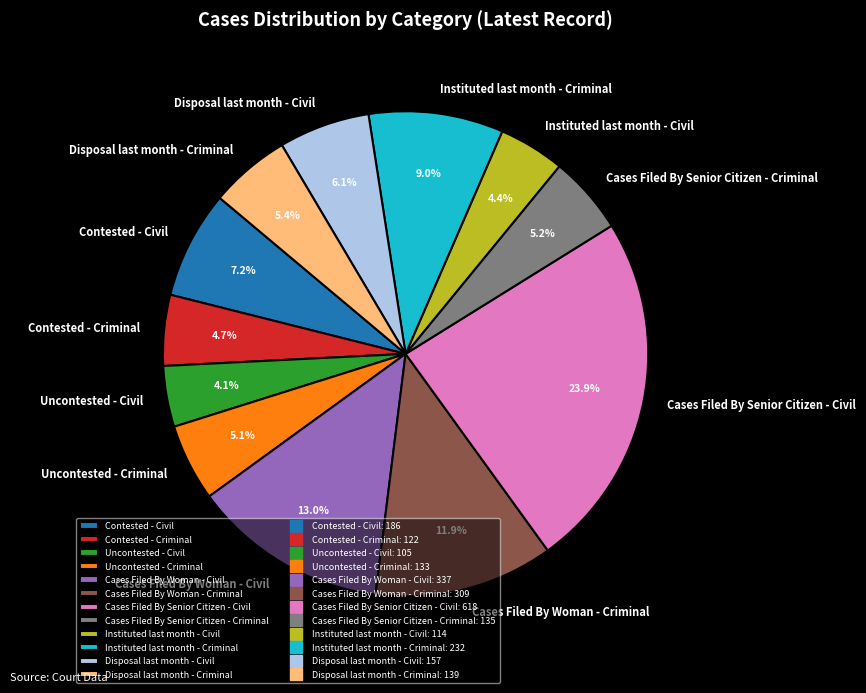

Do Uncontested - Criminal and Cases Filed By Senior Citizen - Civil together represent more than half of the pie?

No